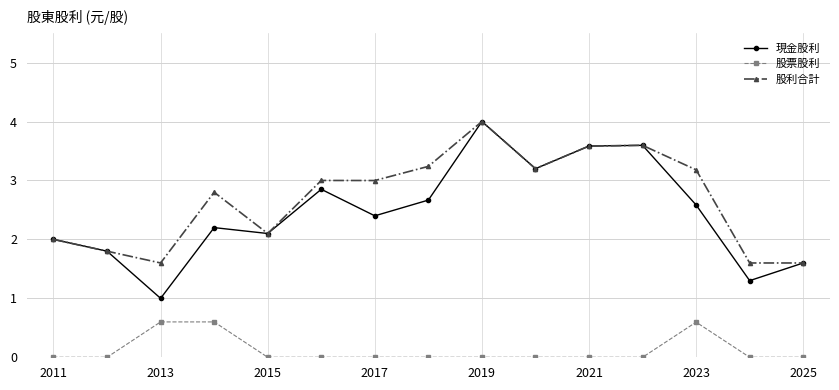

How many series are shown in this chart?

3